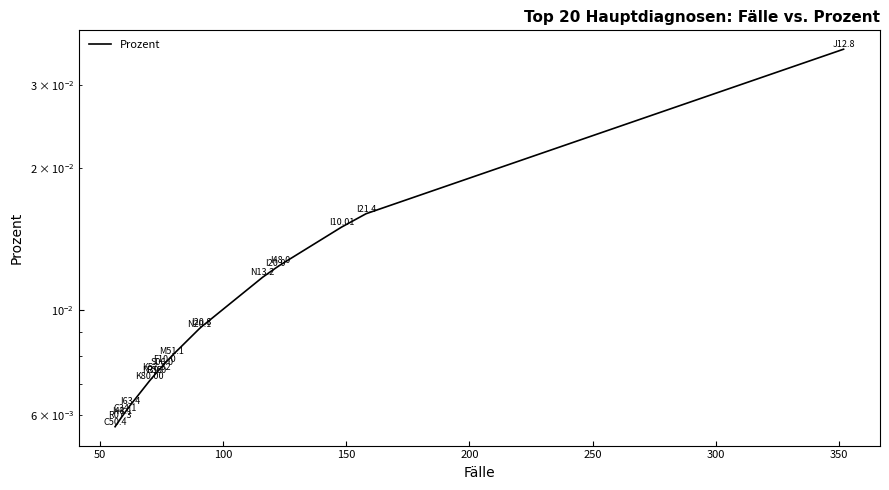

Is this an area chart (filled region under the line)?

No